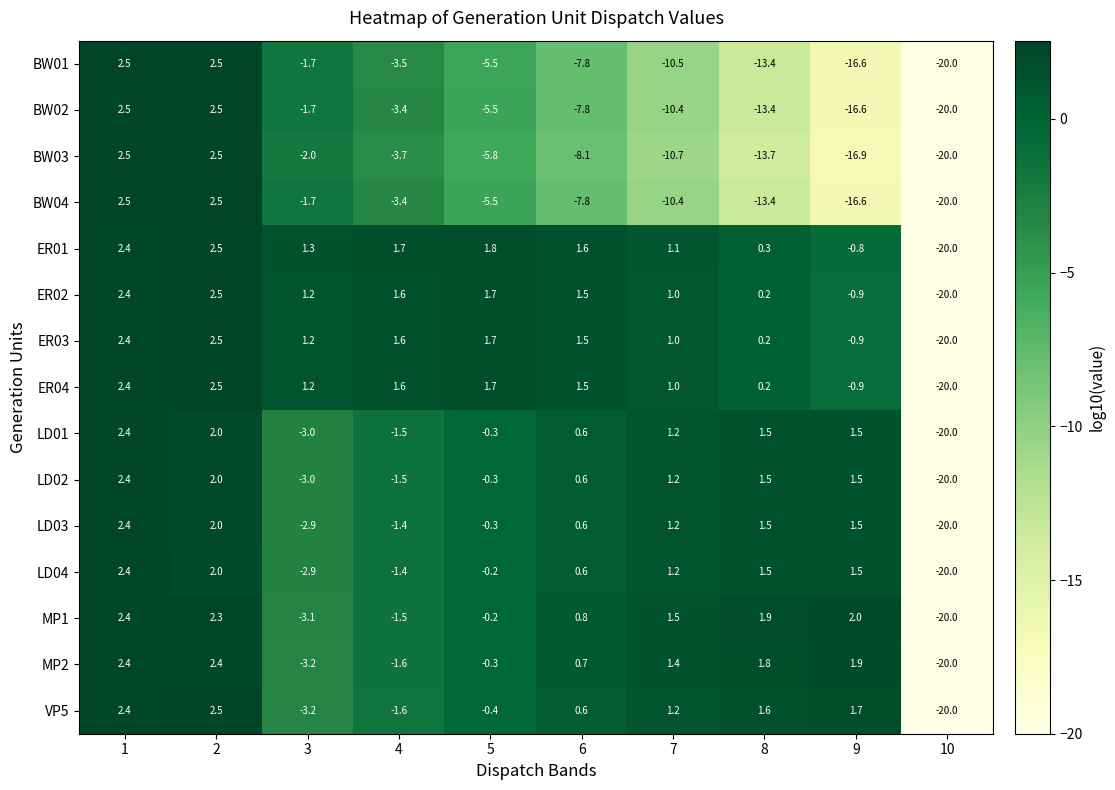

Between 6 and 10, which series saw the biggest shift?

ER01